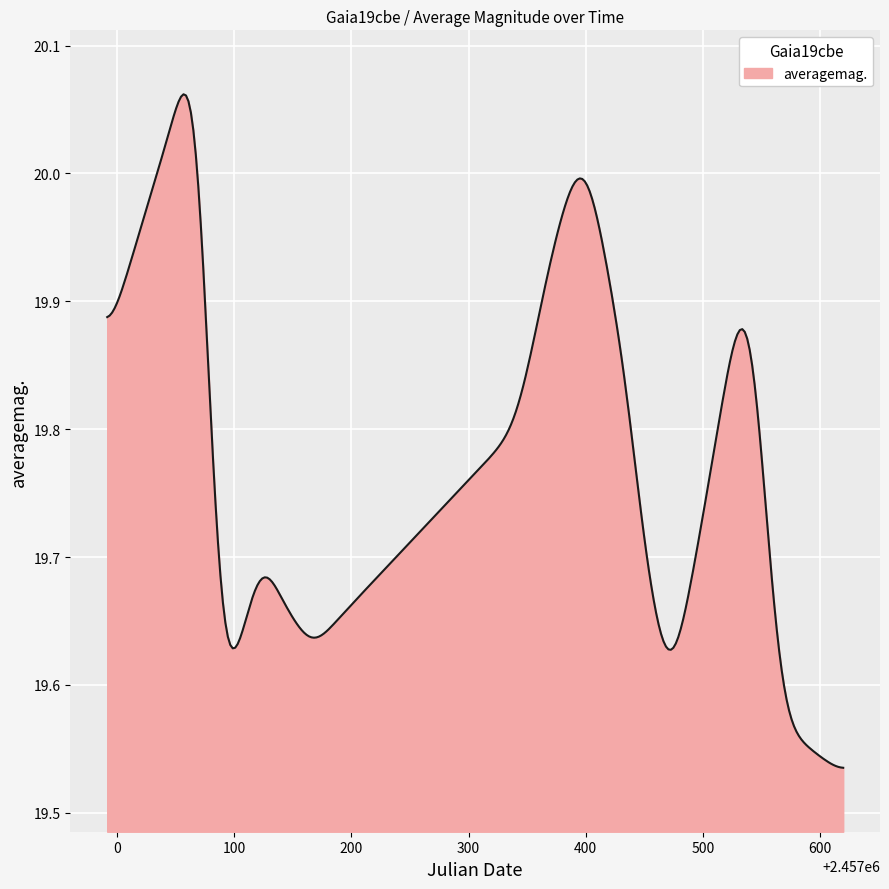

Does the chart display data point markers on the line(s)?

No